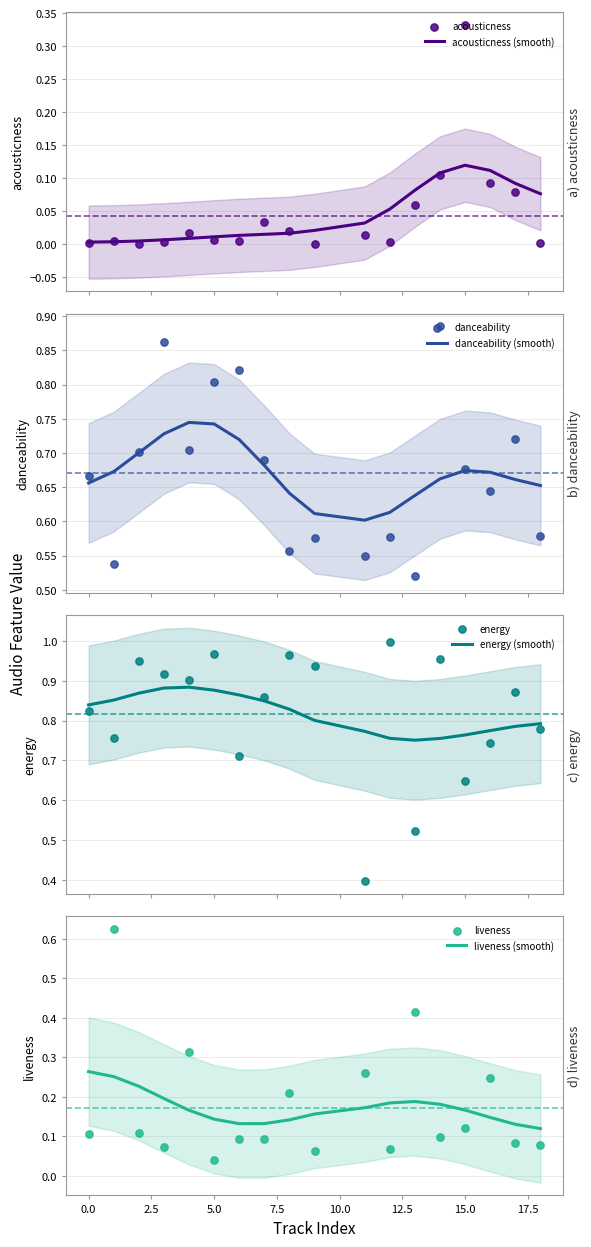

Which series has the widest spread of Y values?

energy